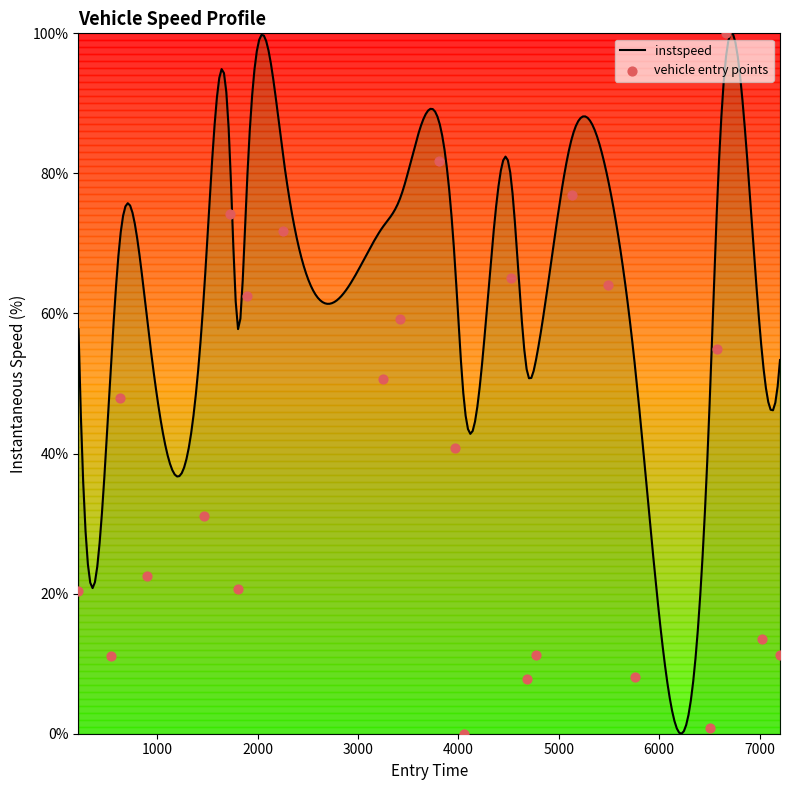

What is the change in value from 50.0 to 4015.0?

-63.0